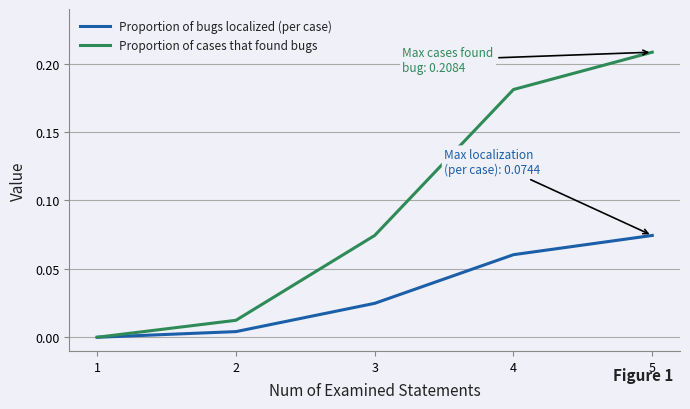

Count the number of data series in this chart.

2